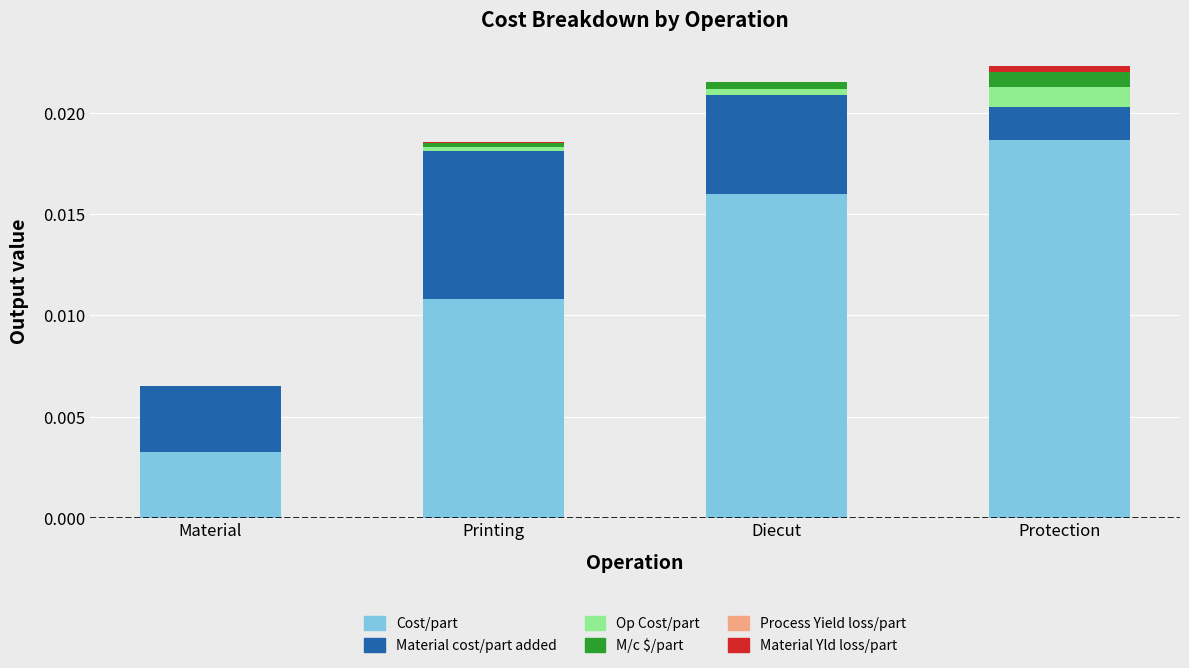

The Cost/part series shows 0.0 at Material. True or false?

True